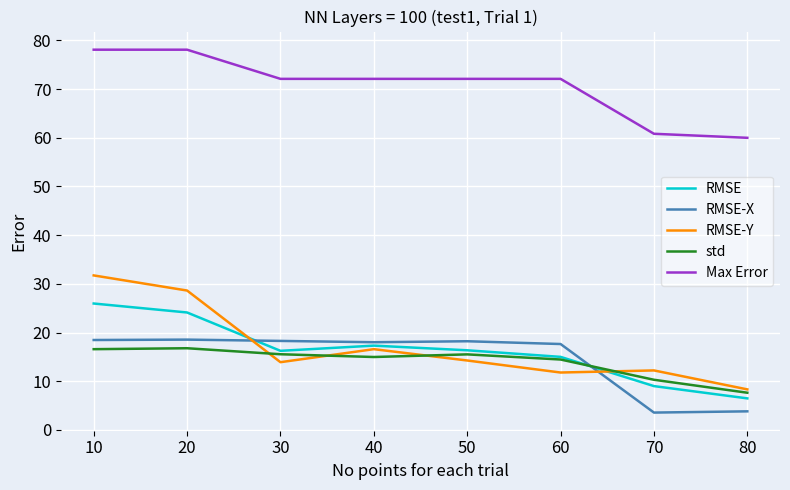

Is this an area chart (filled region under the line)?

No